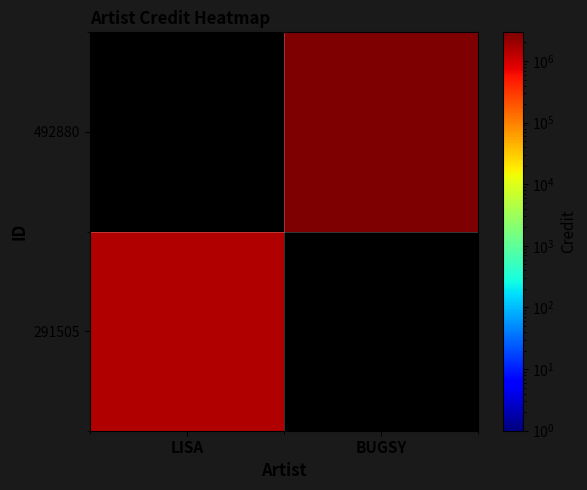

The 492880 series shows 2917996.0 at BUGSY. True or false?

True